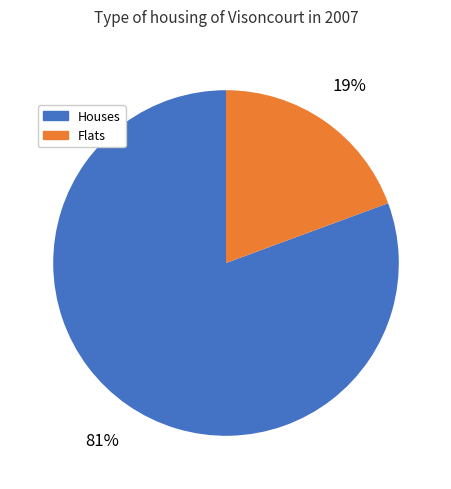

To the nearest percent, what is the average slice percentage?

50%